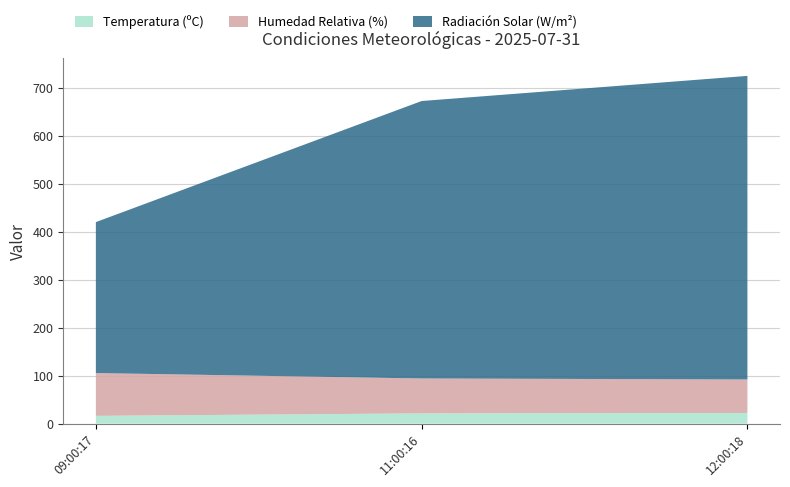

Reading left to right, extract all data points from this chart.

Temperatura (ºC): 16.2	21.3	22.2
Humedad Relativa (%): 89.2	72.8	69.8
Radiación Solar (W/m²): 314.6	578.3	632.8